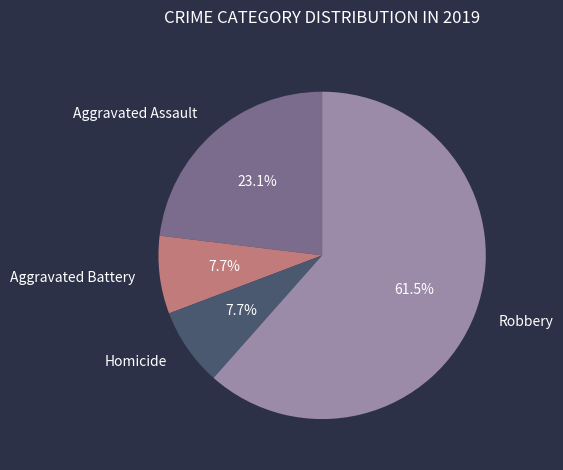

To the nearest percent, what is the combined percentage of Homicide and Aggravated Battery?

15%